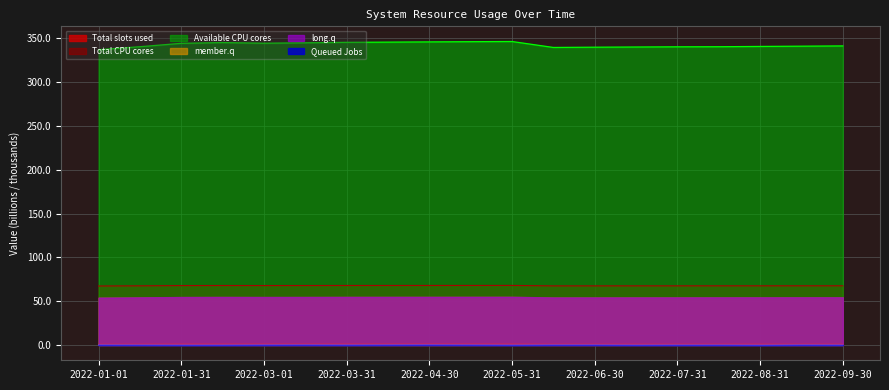

True or false: long.q has a value of 55.1 at 2022-05-31.

True